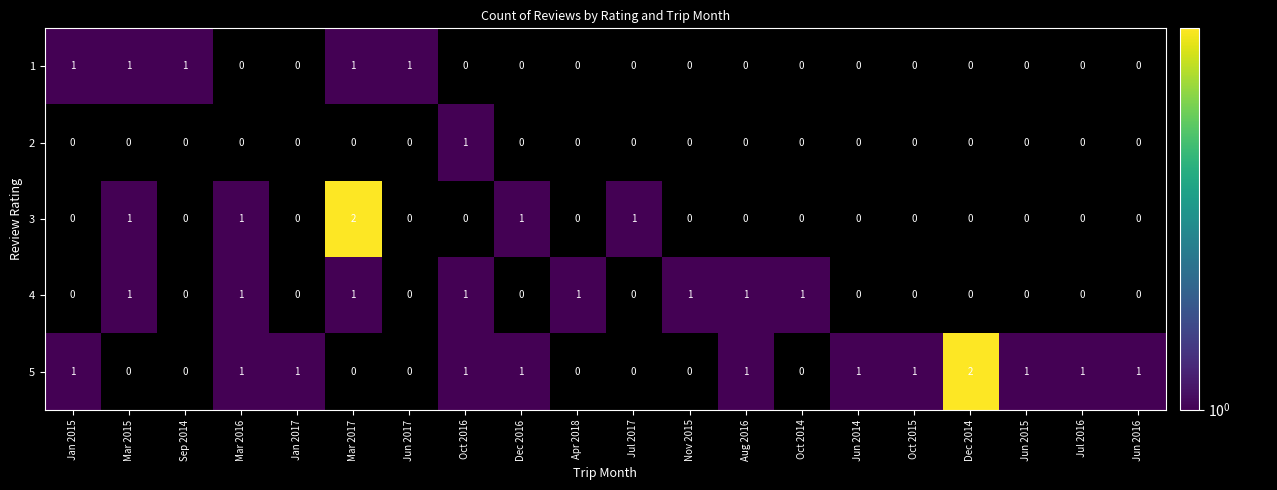

True or false: 3 has a value of 1 at Jun 2014.

False